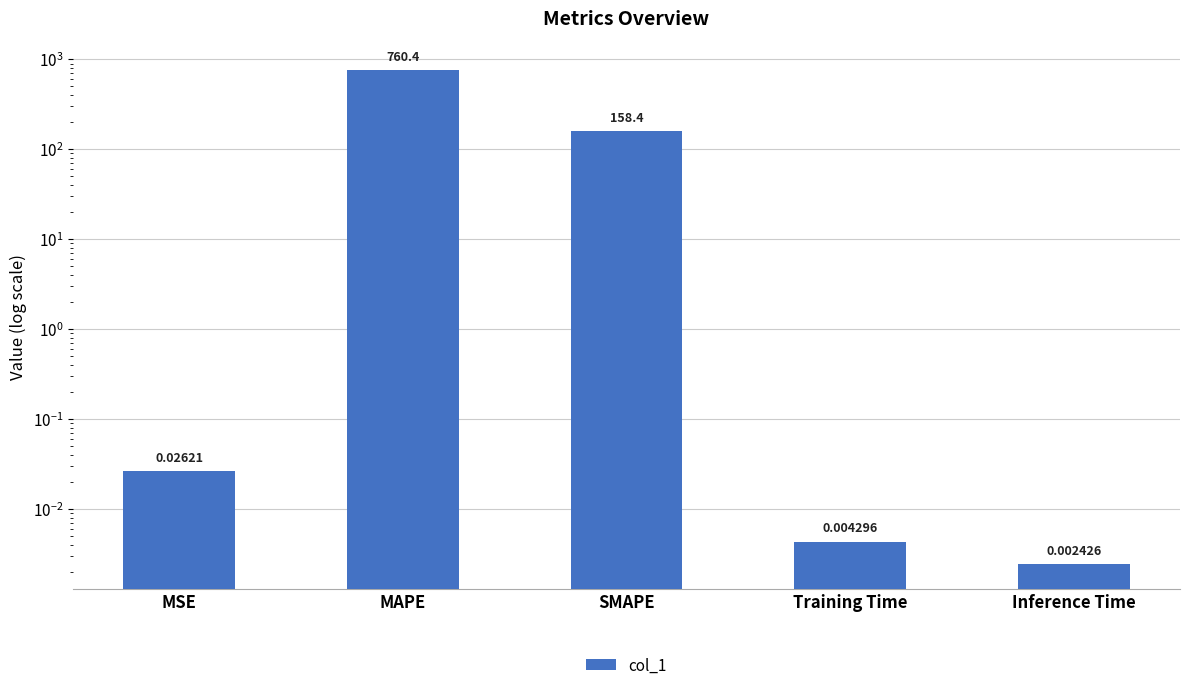

What is the greatest value displayed?

760.4